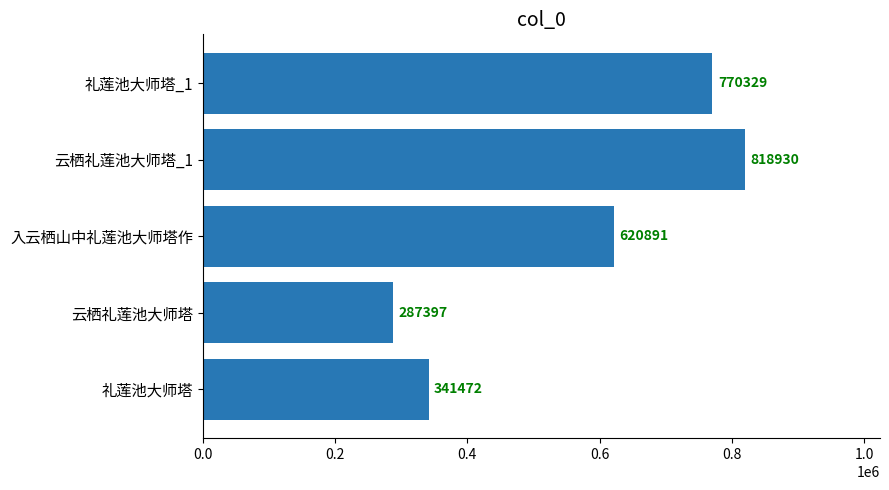

At which category does the chart reach its minimum across all series?

云栖礼莲池大师塔